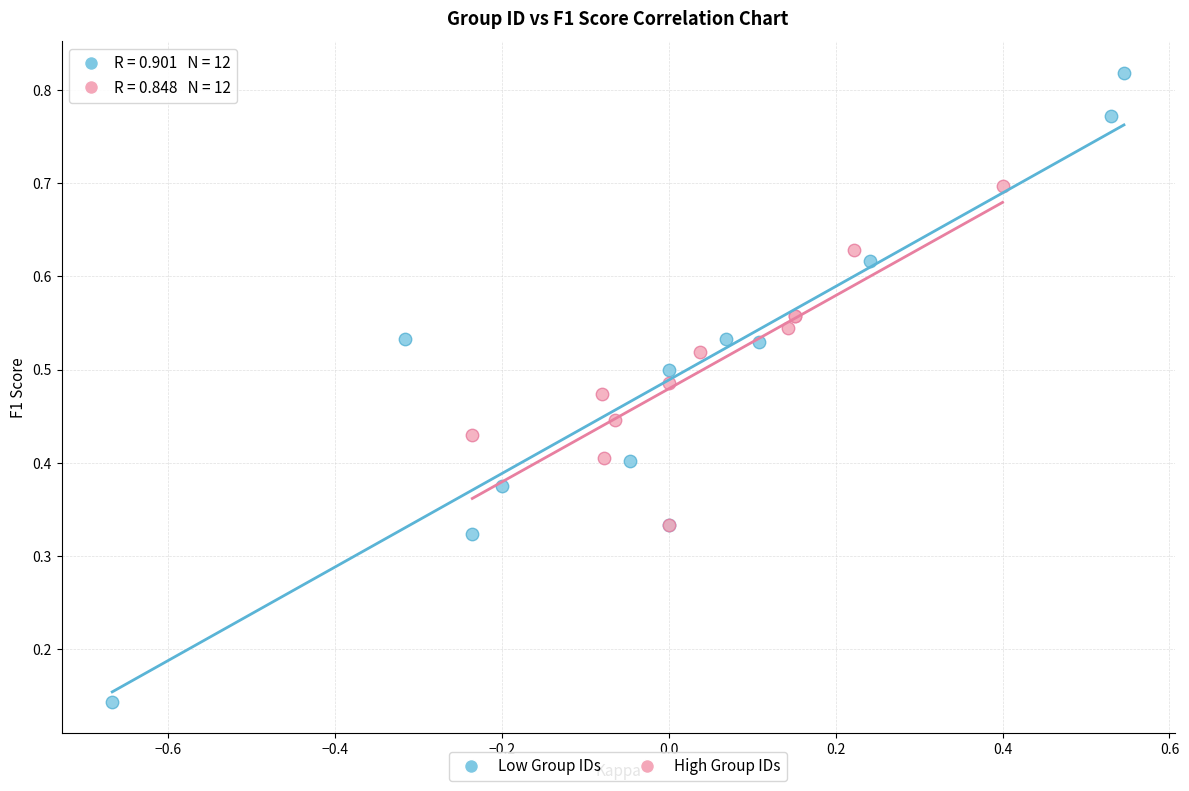

Which series reaches the minimum Y coordinate?

Low Group IDs